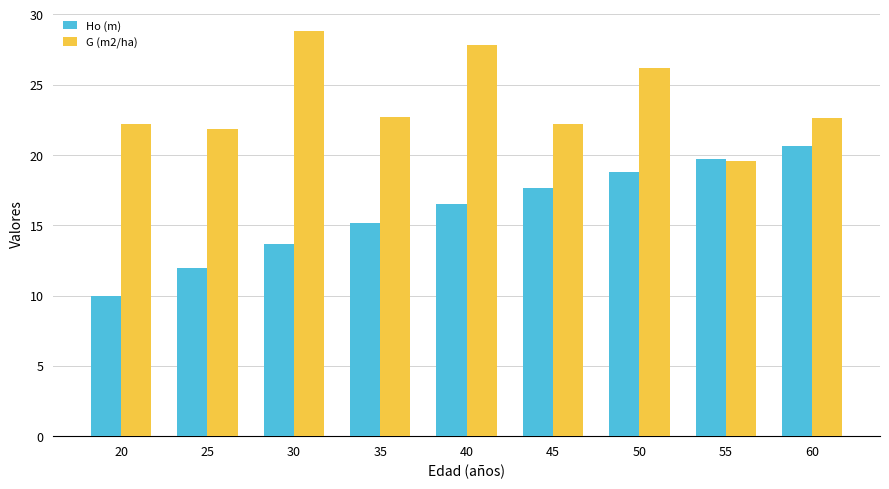

Is the value of G (m2/ha) at 35 greater than the value of Ho (m) at 50?

Yes